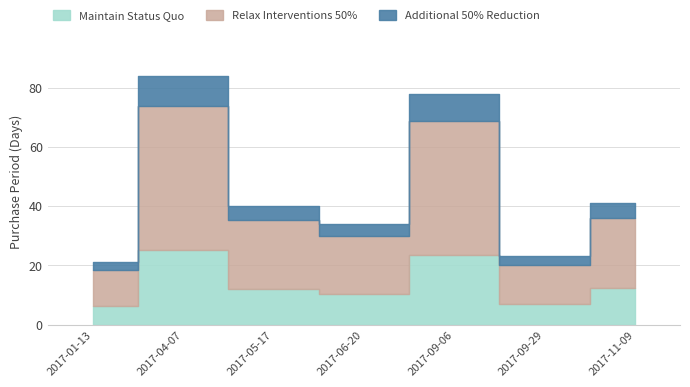

Where is the first local maximum?

2017-04-07